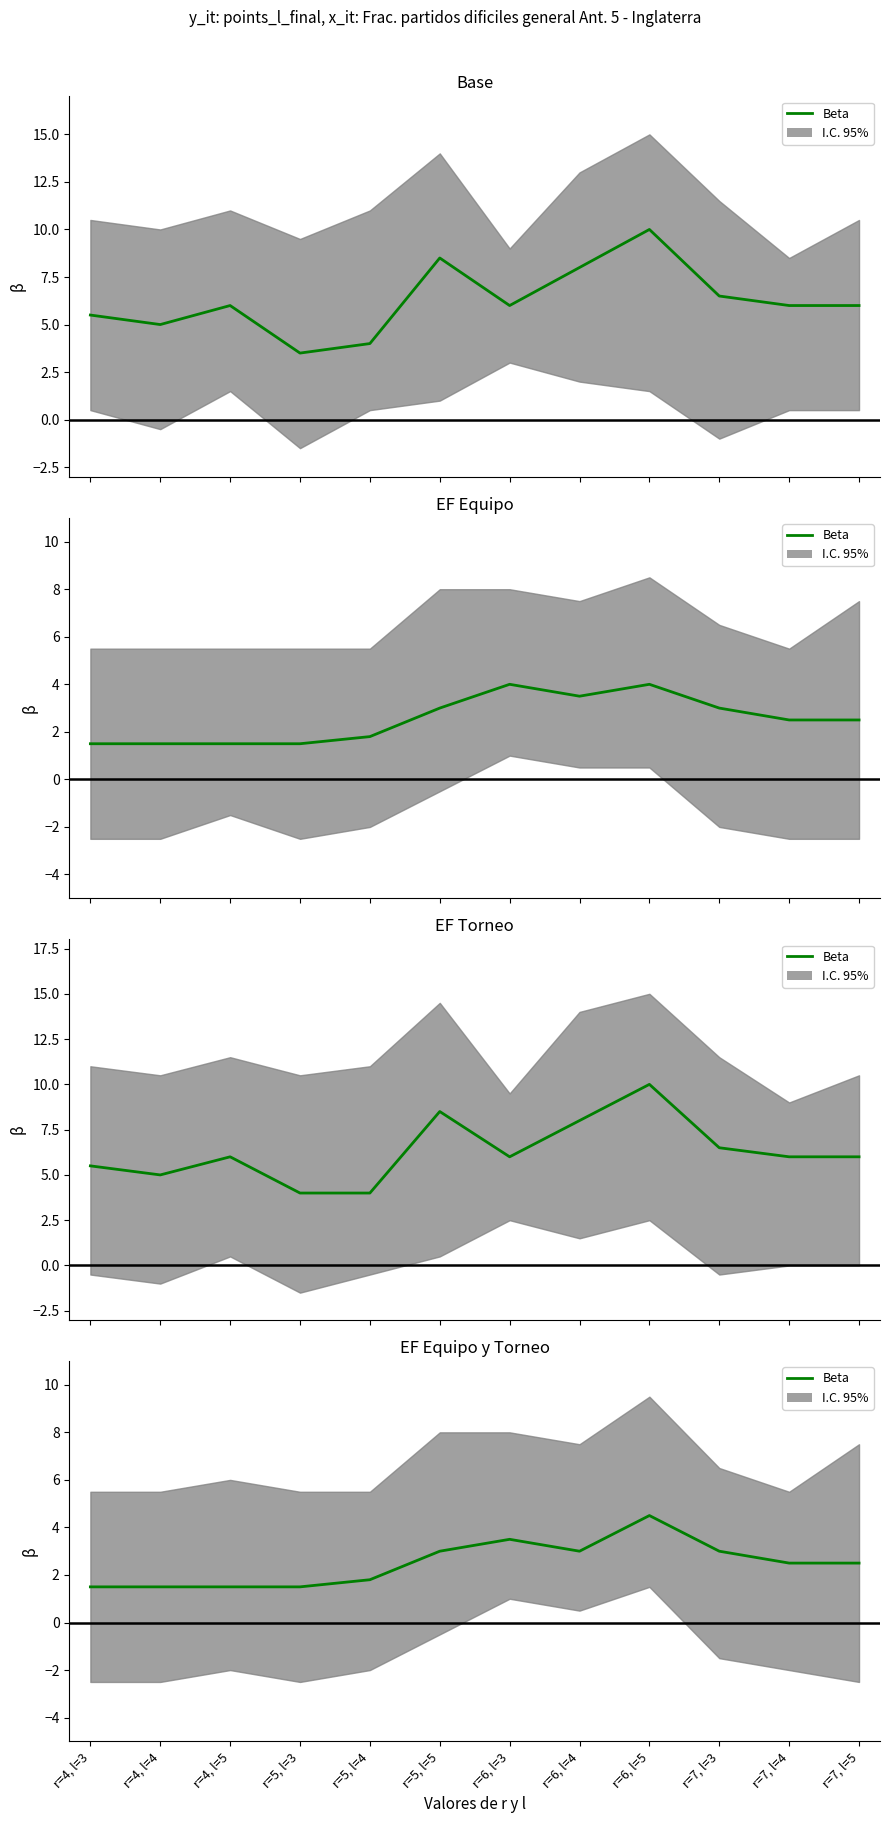

True or false: the data shows 3.5 at r=6, l=3.

True